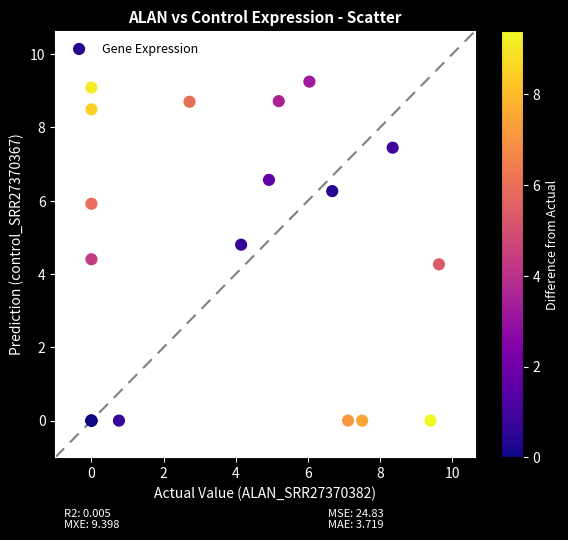

What Y value in the scatter plot is closest to 4?

4.3